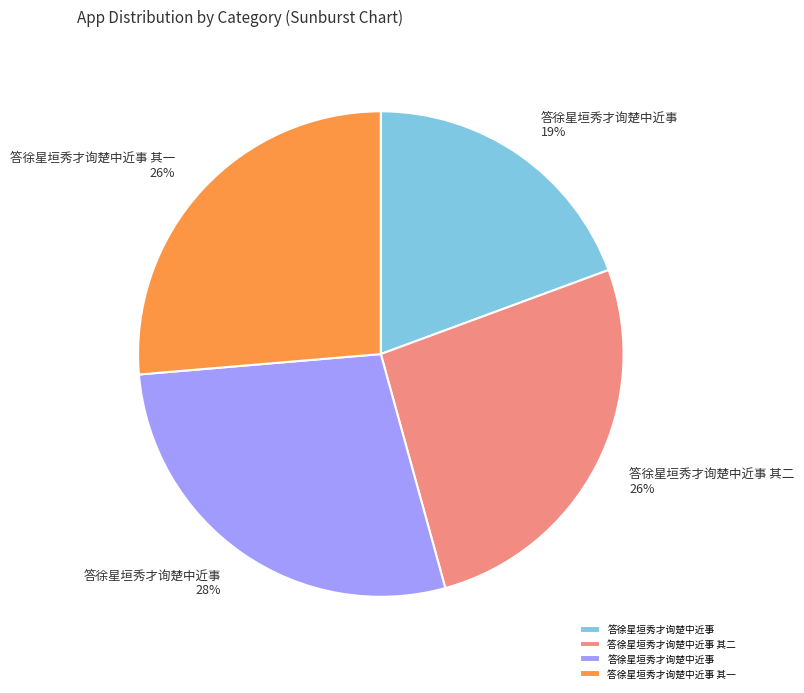

To the nearest percent, what is the difference between the largest and smallest slice percentages?

9%